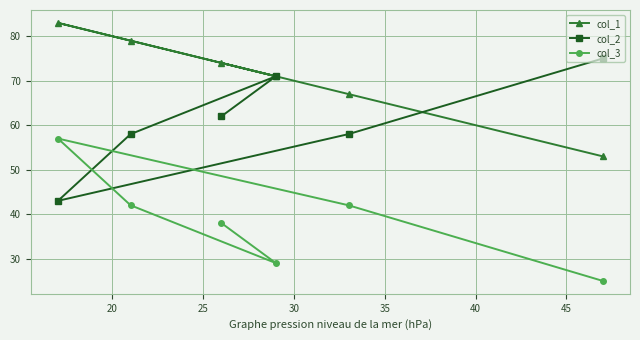

What is the value of the col_2 point at the 3rd from the left?

62